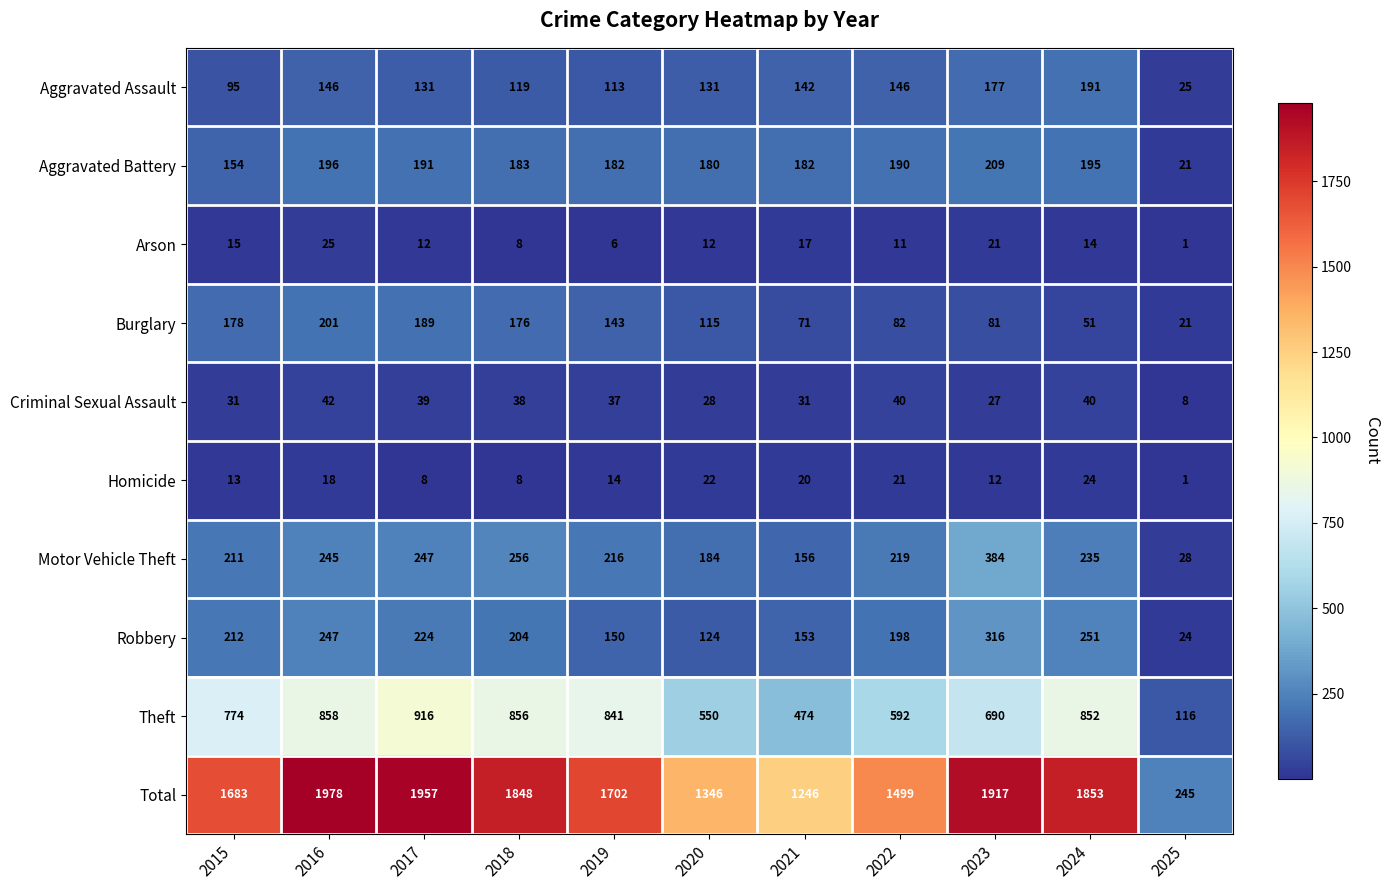

What is the difference between the maximum and minimum values in the Total series?

1733